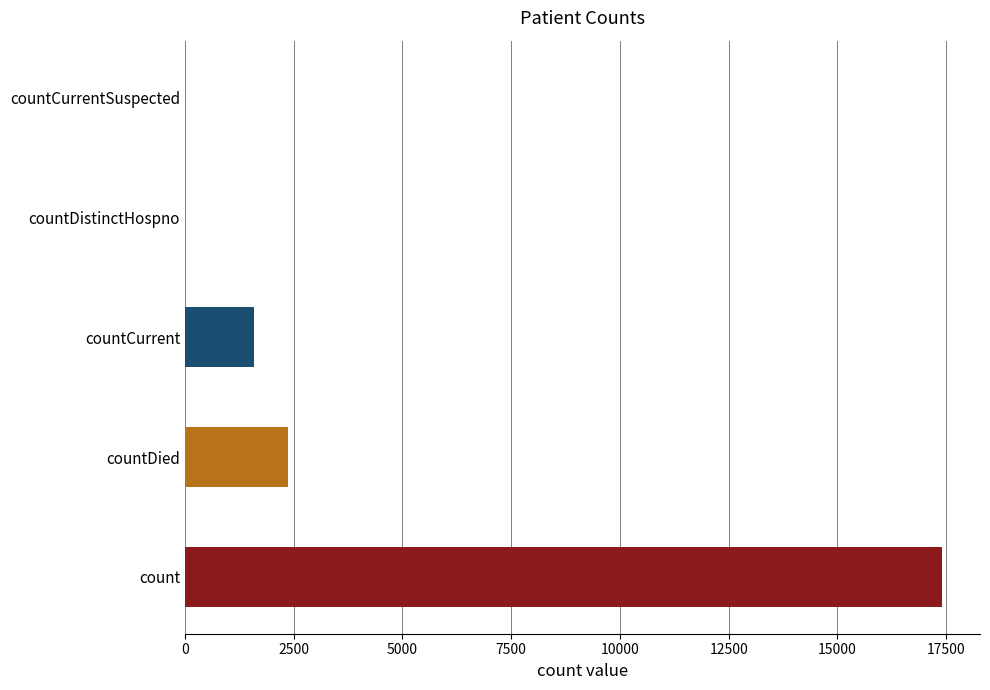

What is the sum of the values at count and countDied?

19787